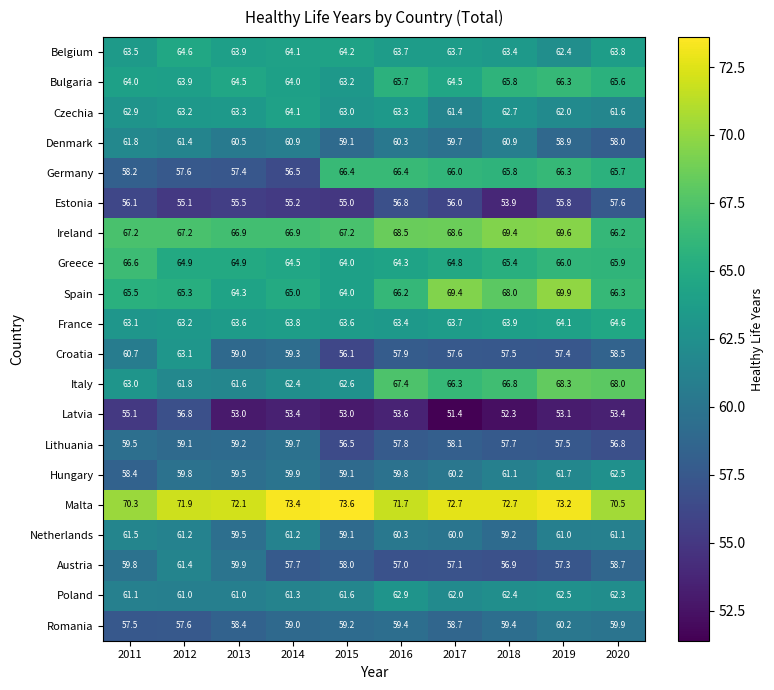

What is the sum of all Romania values?

589.3